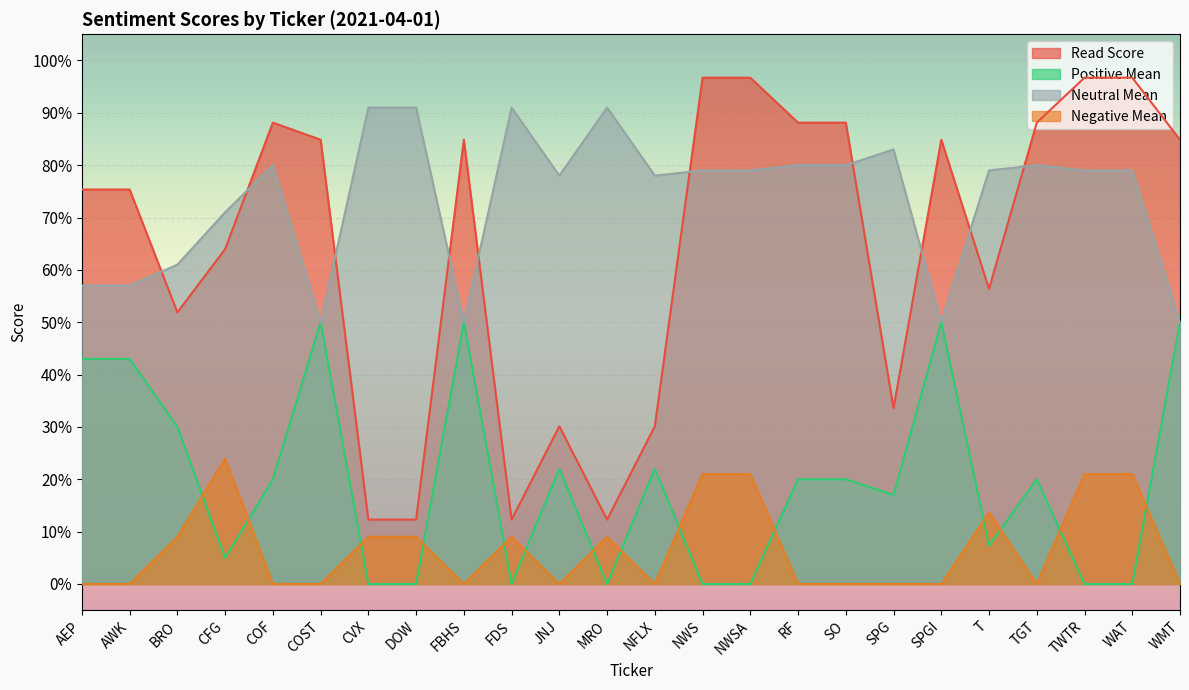

Which category has the highest value across all series?

NWS